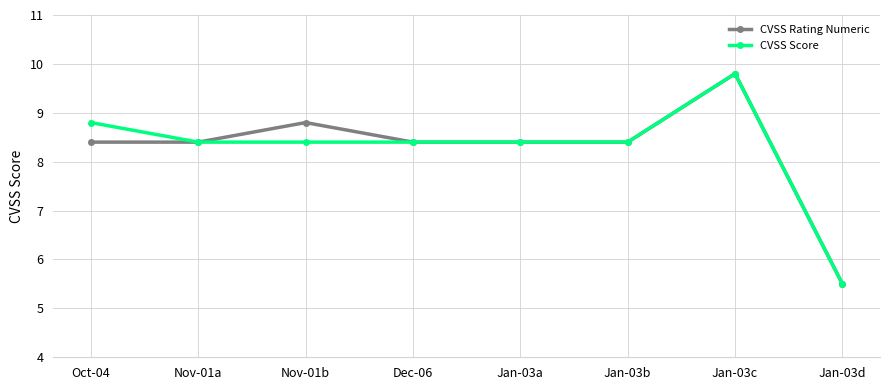

What position from the left is Jan-03c?

7